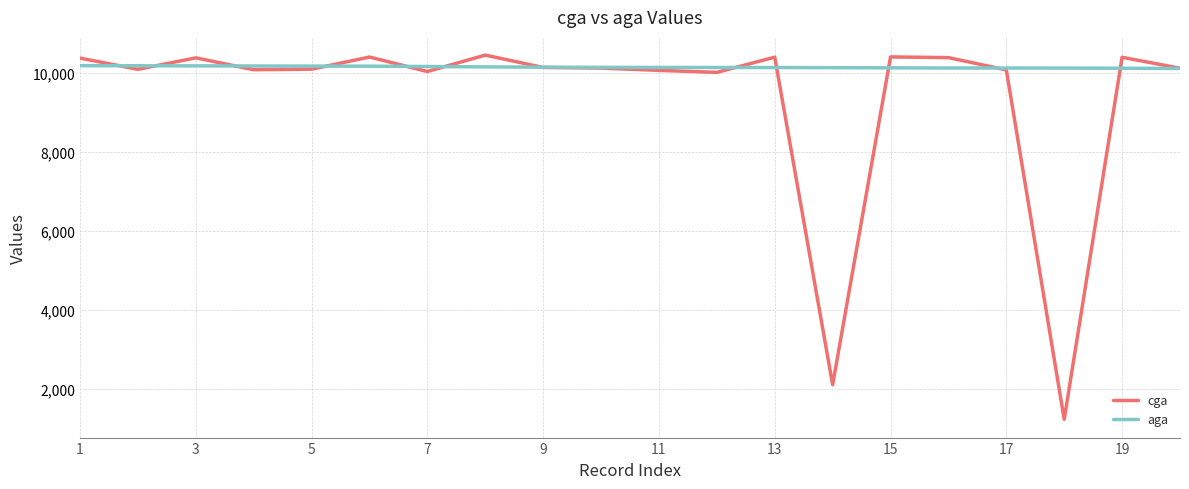

What is the maximum value shown in the chart?

10460